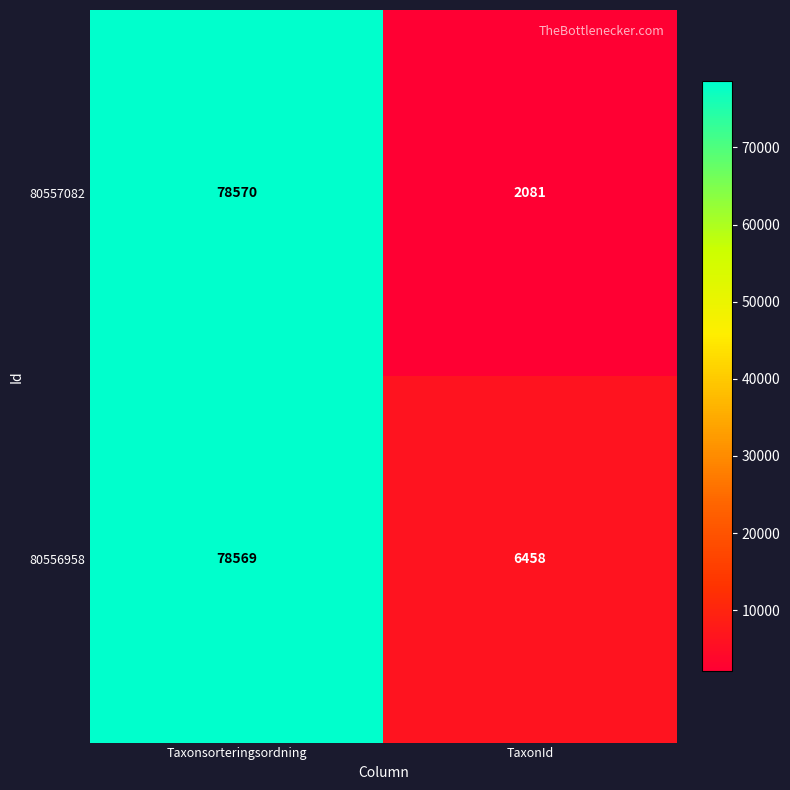

What is the sum of the 80556958 values at Taxonsorteringsordning and TaxonId?

85027